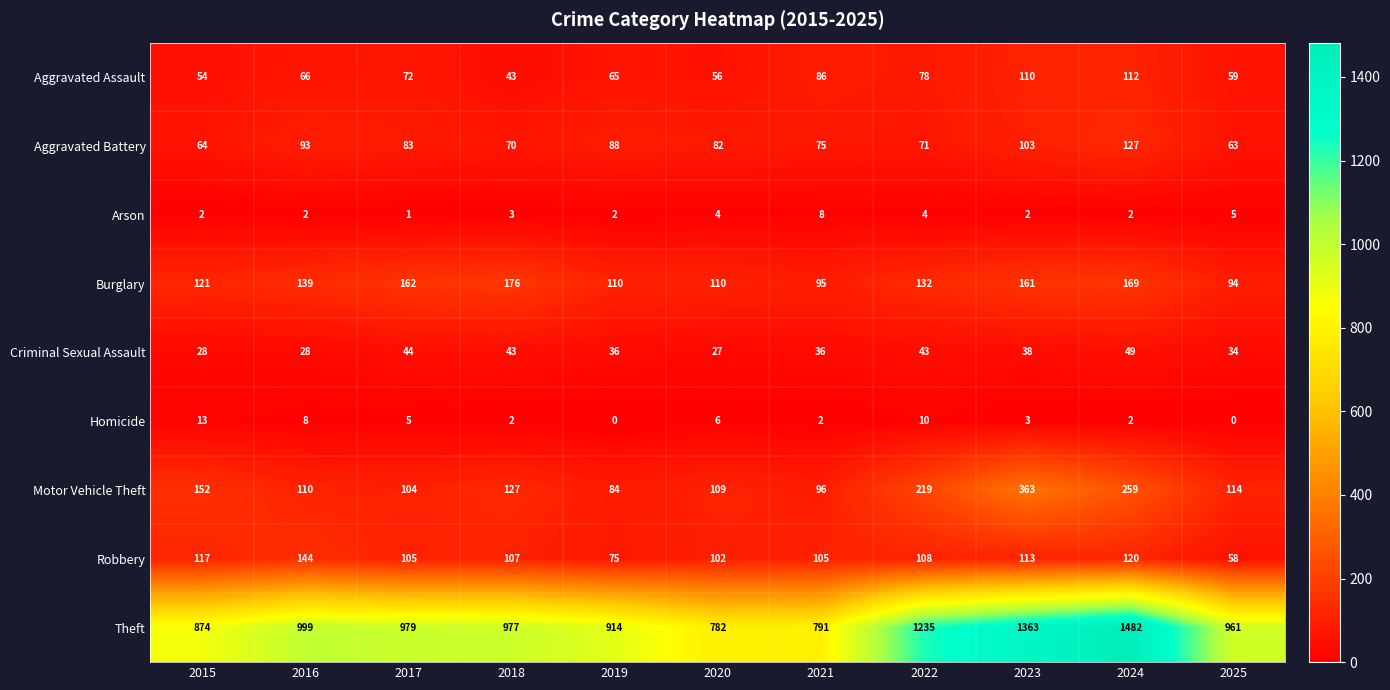

Rank the series at 2023 from lowest to highest value.

Arson, Homicide, Criminal Sexual Assault, Aggravated Battery, Aggravated Assault, Robbery, Burglary, Motor Vehicle Theft, Theft